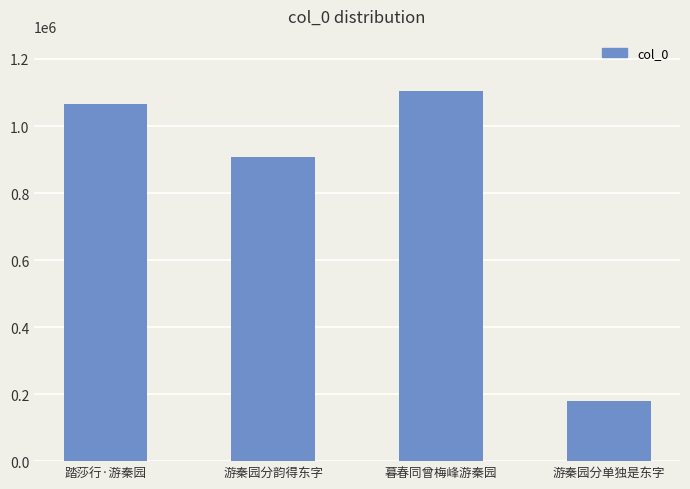

What is the sum of the values at 踏莎行·游秦园 and 游秦园分单独是东字?

1246301